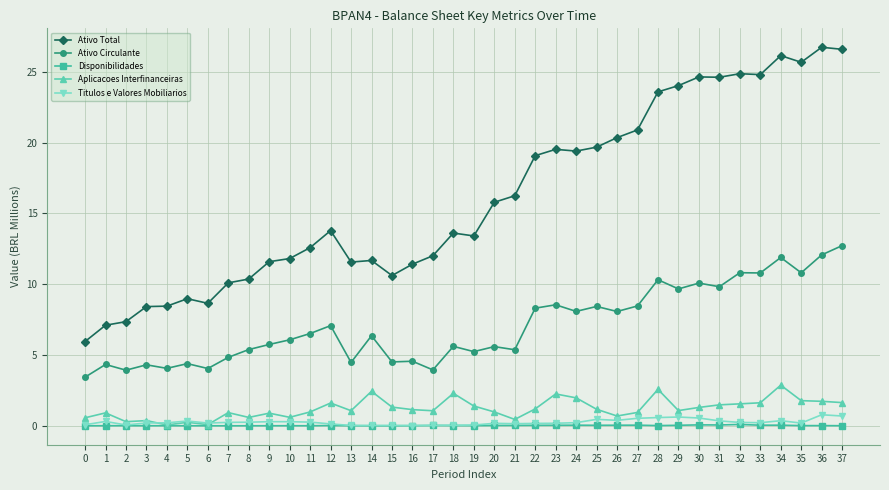

What is the difference between the maximum and minimum values in the Ativo Total series?

20.8